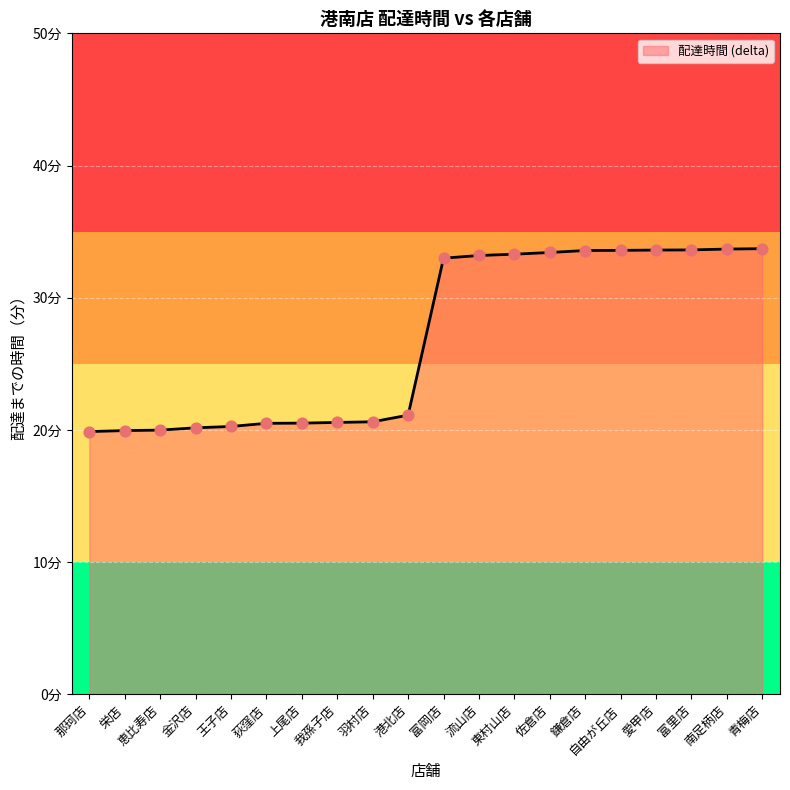

Between 恵比寿店 and 愛甲店, which is larger?

愛甲店